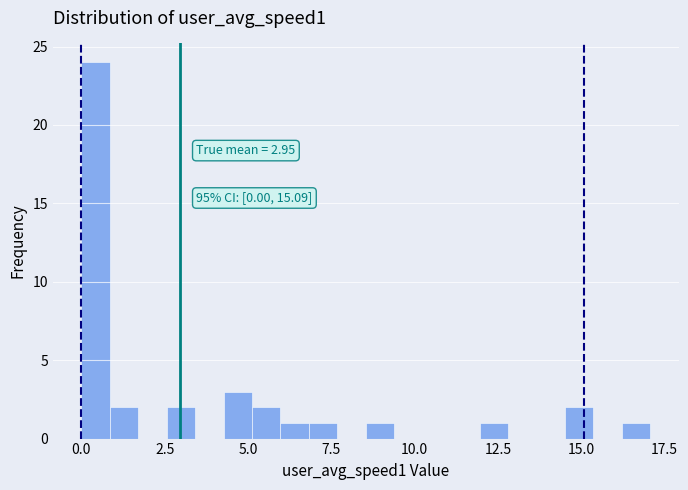

Around what value on the x-axis is the tallest bar? Give the approximate position of its centre, as read against the axis.

0.5